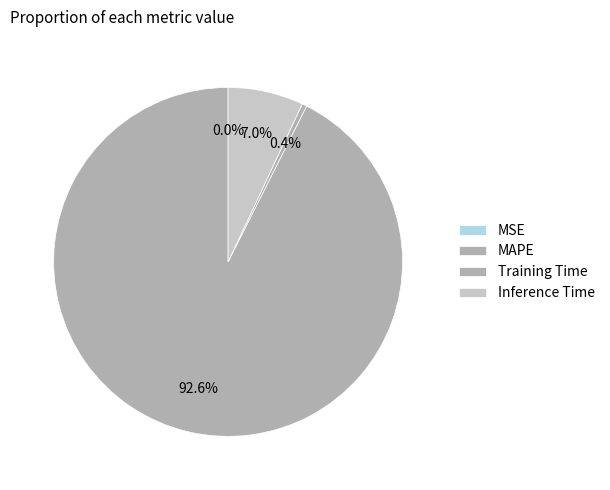

To the nearest percent, what is the difference between the largest and smallest slice percentages?

93%